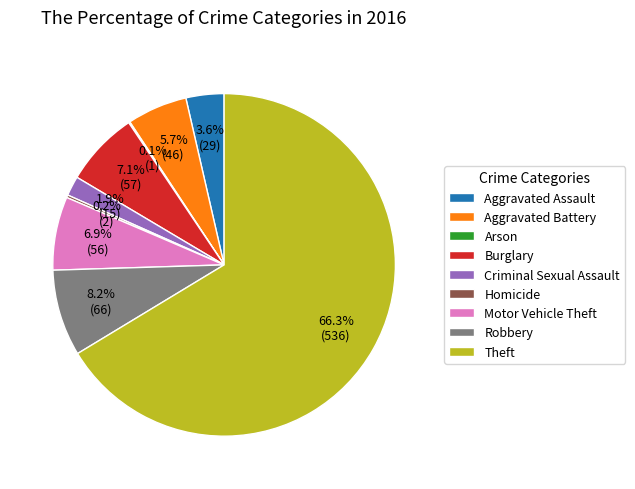

Approximately how many times larger is the value at Aggravated Battery compared to Aggravated Assault?

1.6